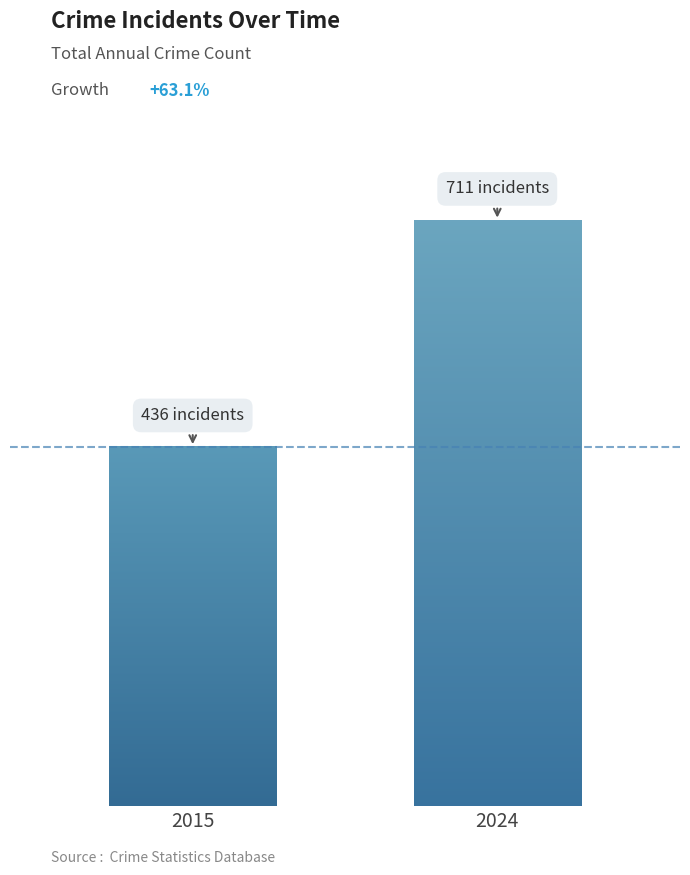

The chart shows a value of 206 at 2021. True or false?

False